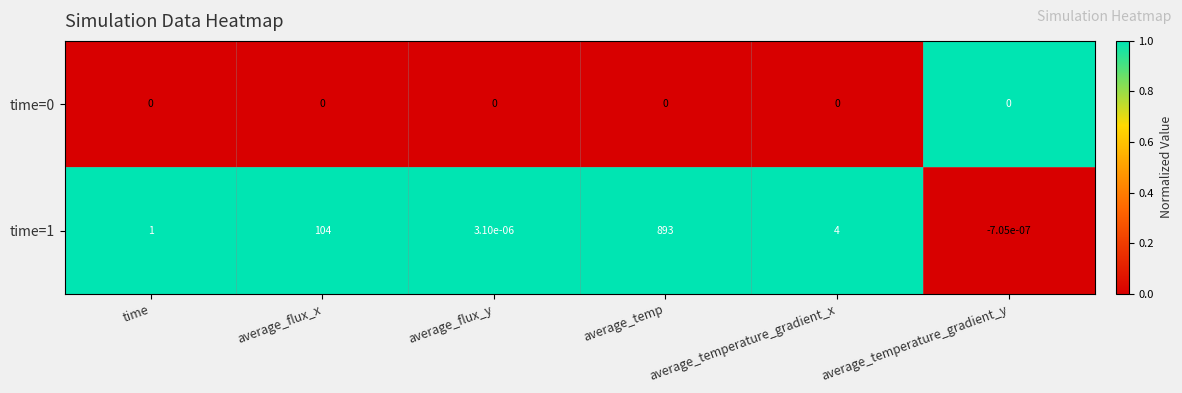

At which label does time=1 first exceed 4?

average_flux_x